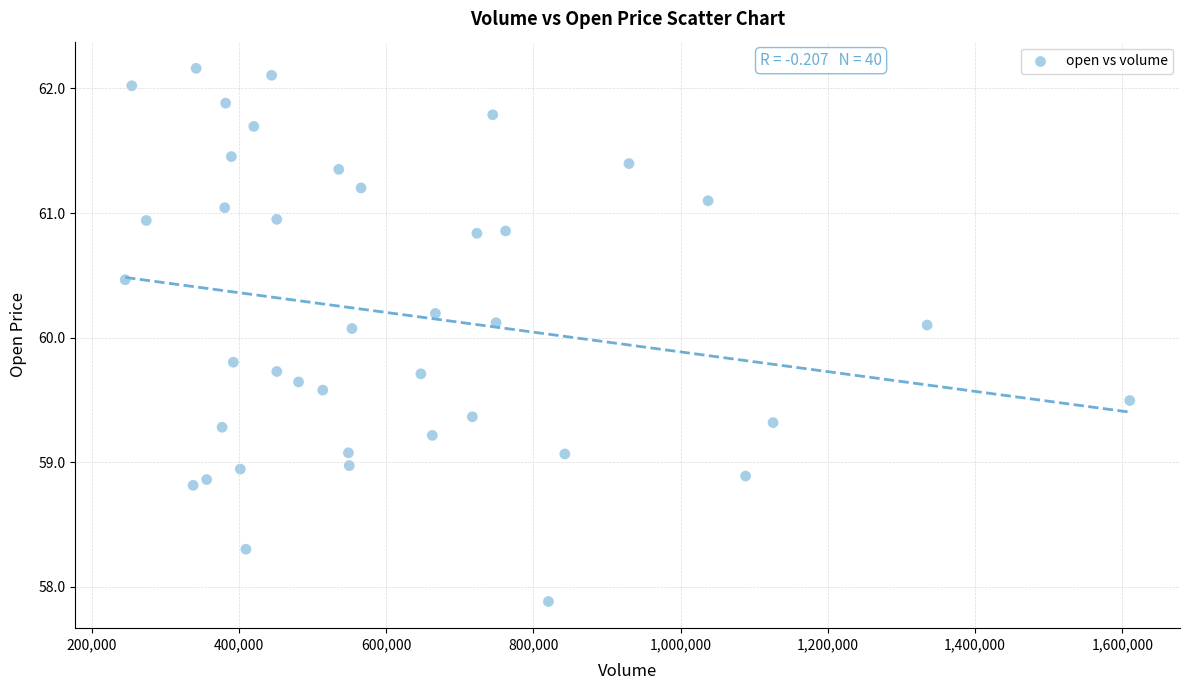

What is the range of X values (max minus min)?

1364387.0